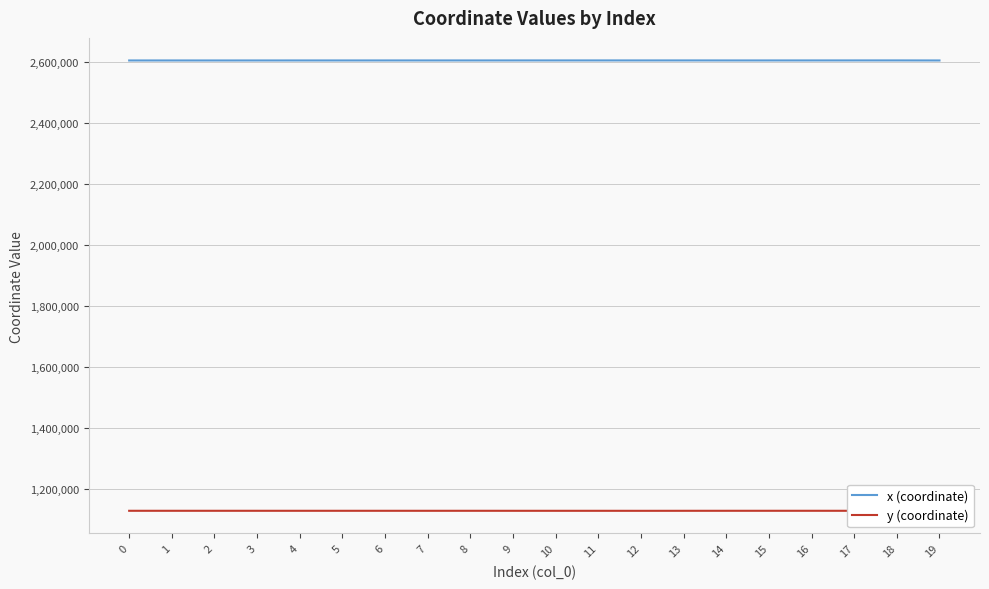

Is it true that x (coordinate) equals 2604604.8 at 7?

True